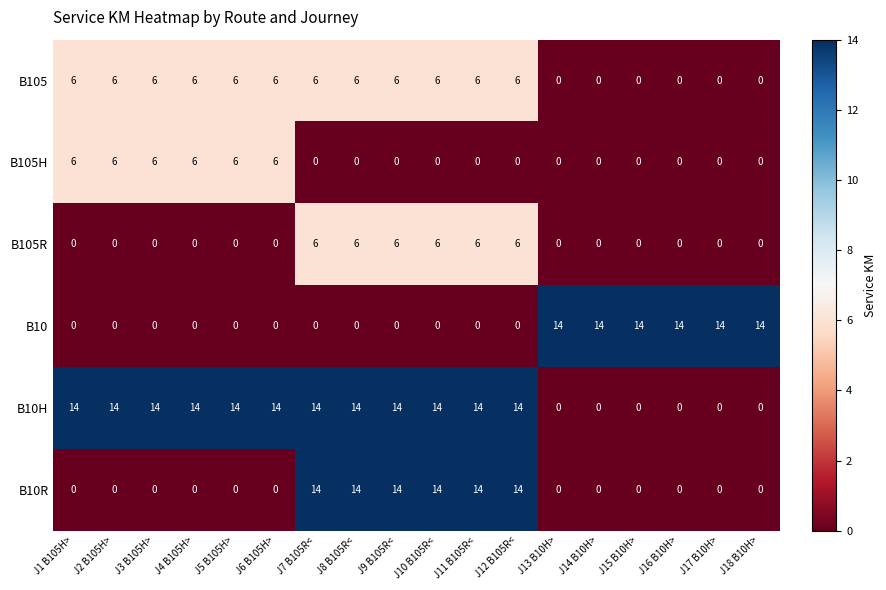

Which series changed the most between J3 B105H> and J7 B105R<?

B10R